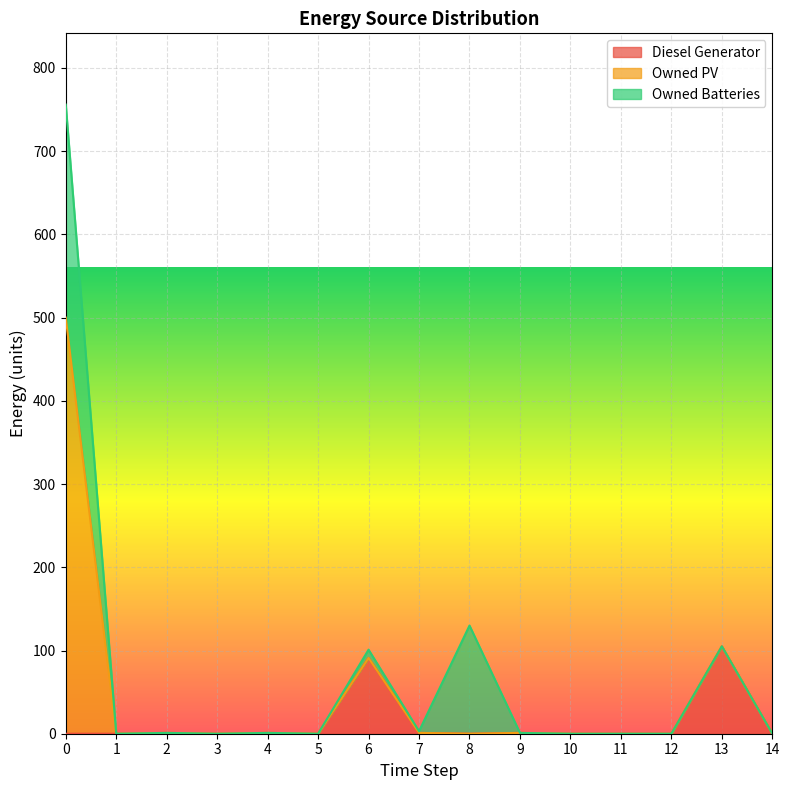

What are all the series names shown in the legend?

Diesel Generator, Owned PV, Owned Batteries